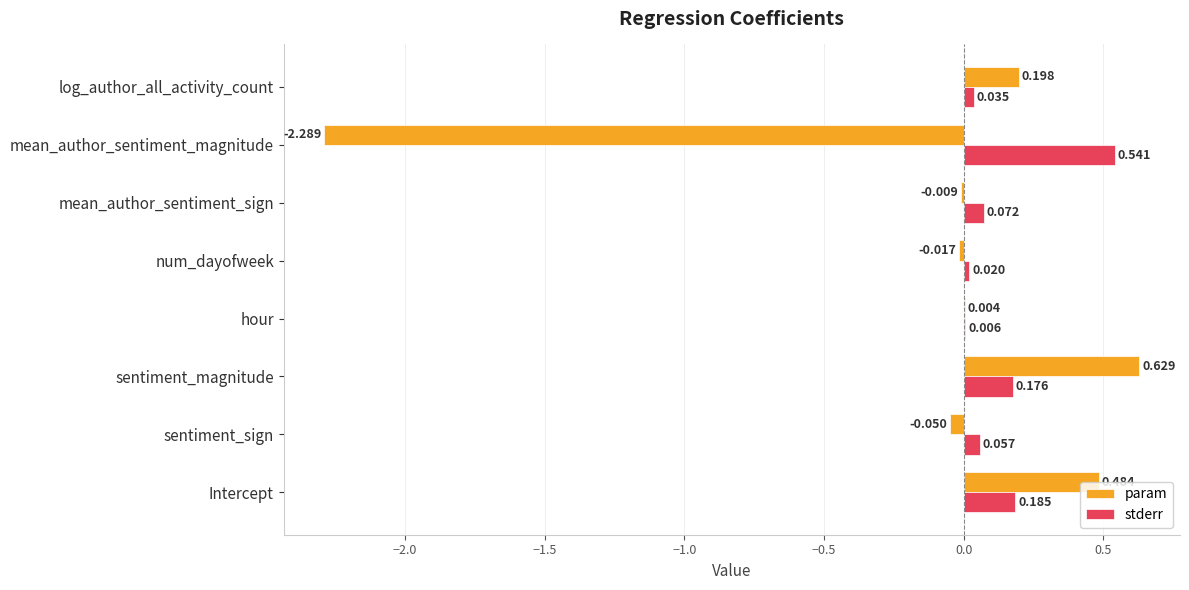

At which label does stderr reach its peak?

mean_author_sentiment_magnitude